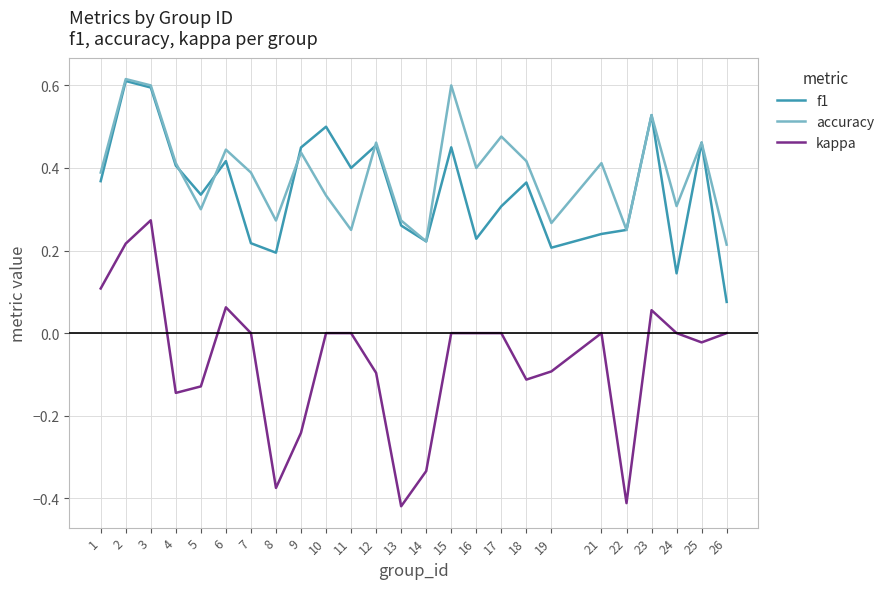

The kappa series shows -0.1 at 18. True or false?

True